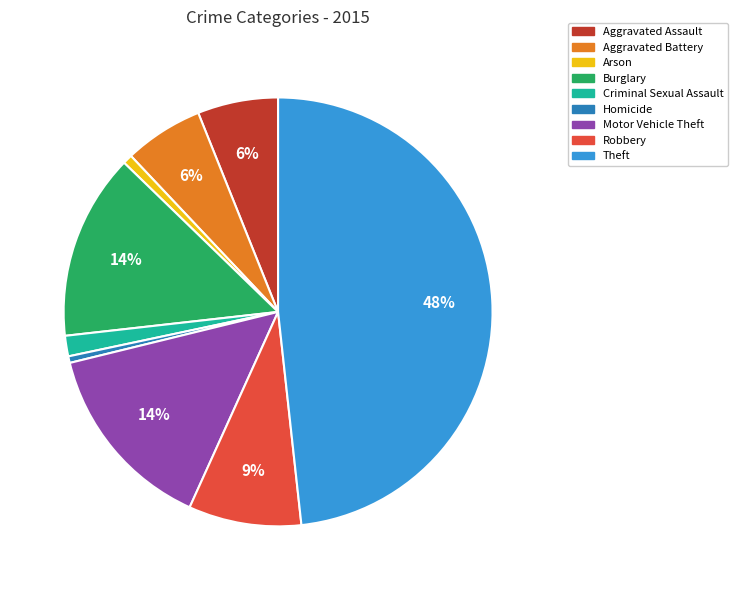

Which has a higher value, Aggravated Assault or Burglary?

Burglary